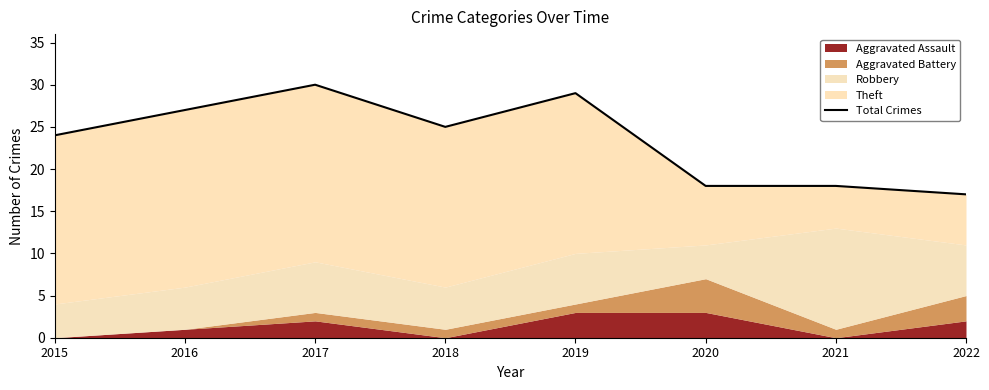

Between 2018 and 2015, which is larger?

2018